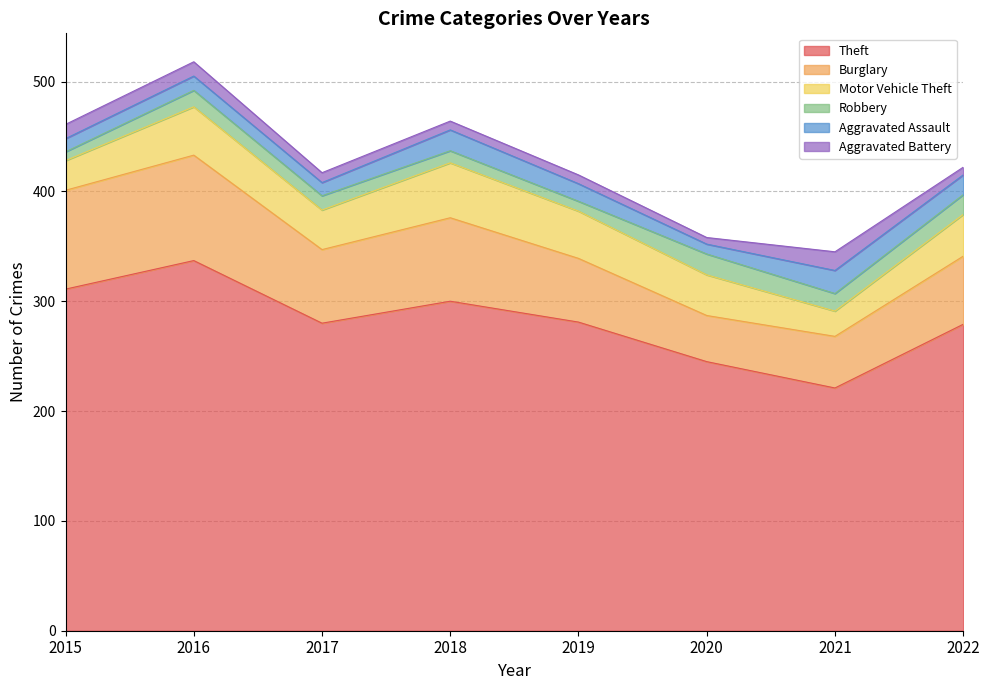

Is the value of Burglary at 2015 greater than the value of Aggravated Assault at 2021?

Yes